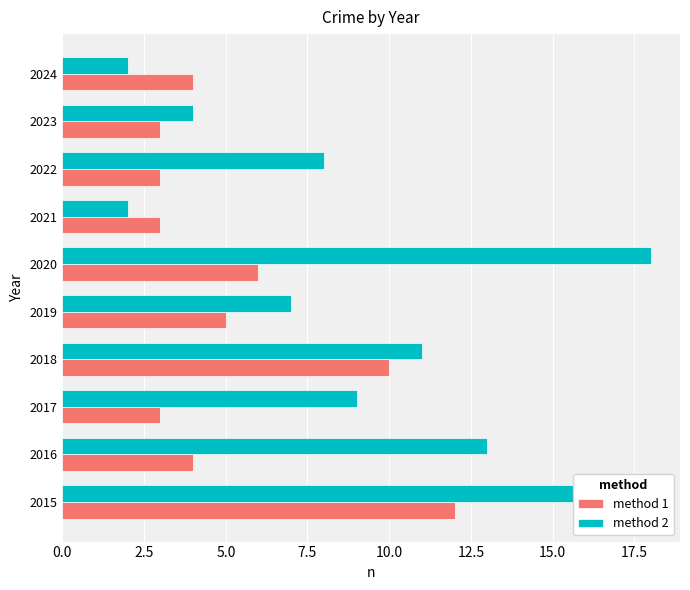

How many data points does each series have?

10